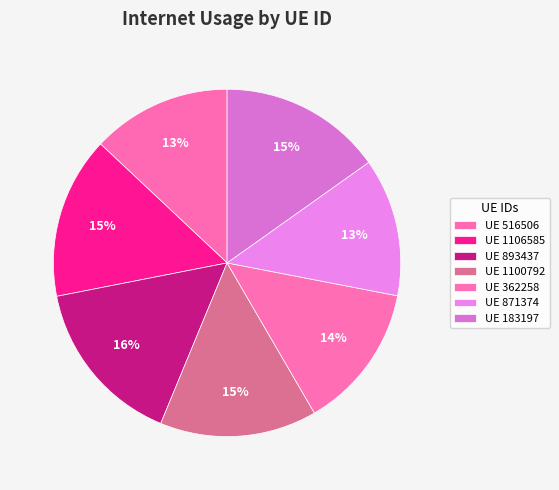

Count the number of slices in the pie.

7